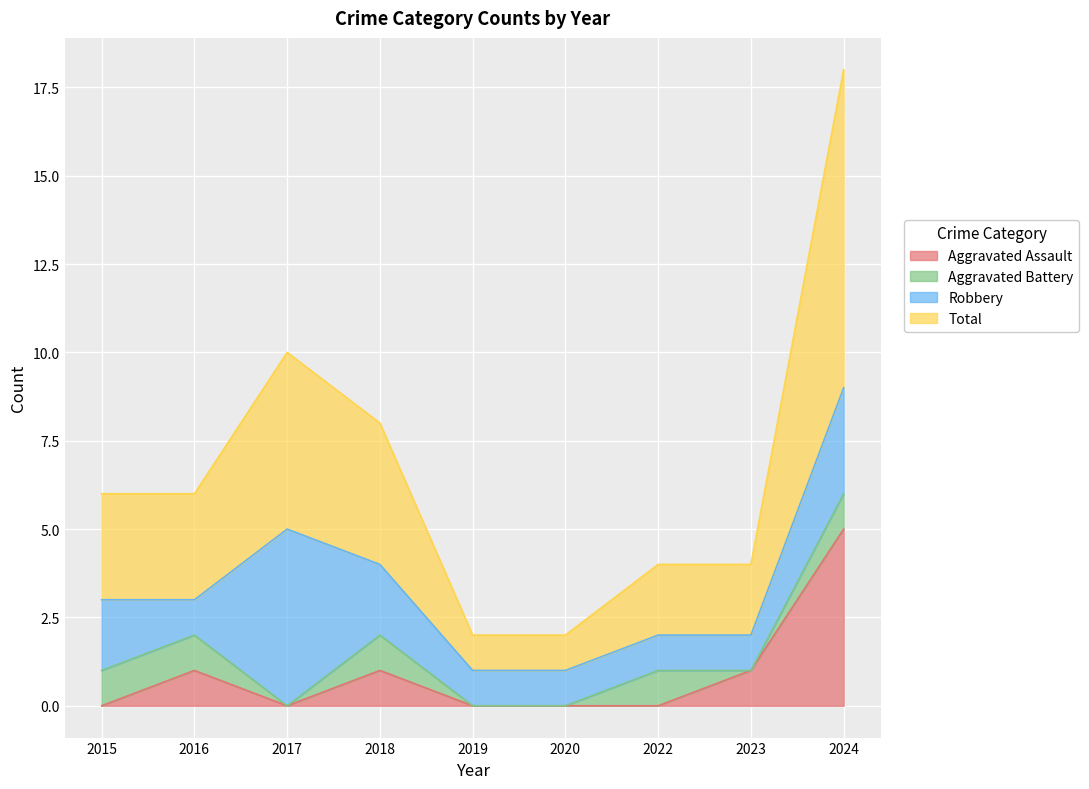

What is the difference between the maximum and second lowest values in the Total series?

8